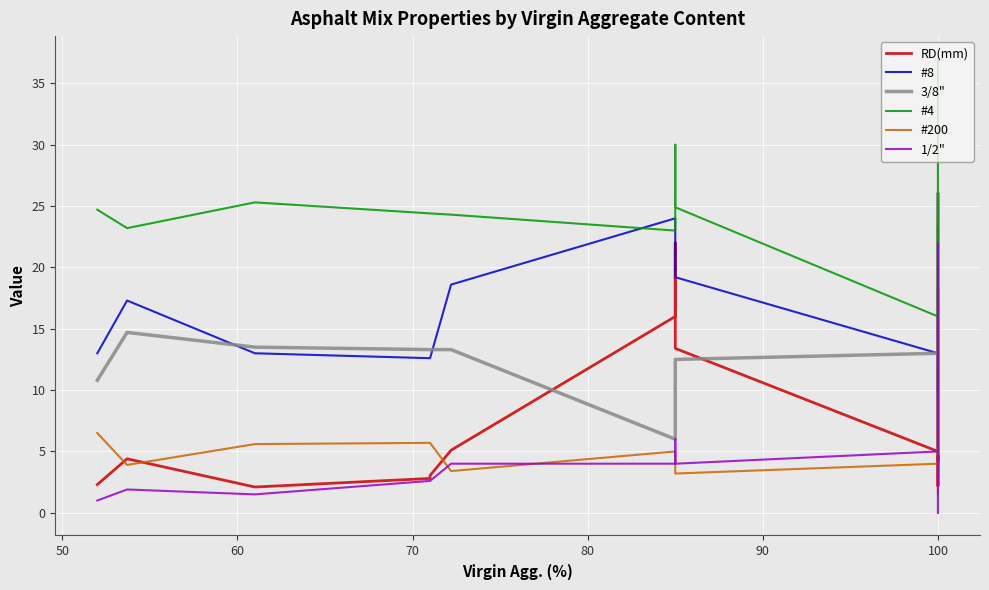

How many values in the 1/2" series are below 5?

9